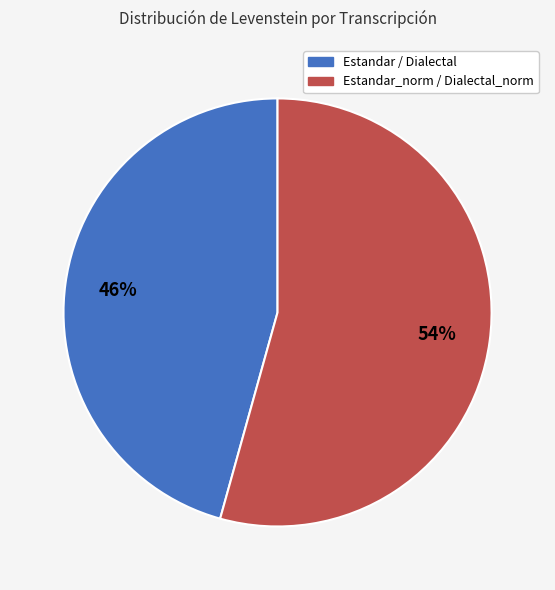

How many slices are in this pie chart?

2